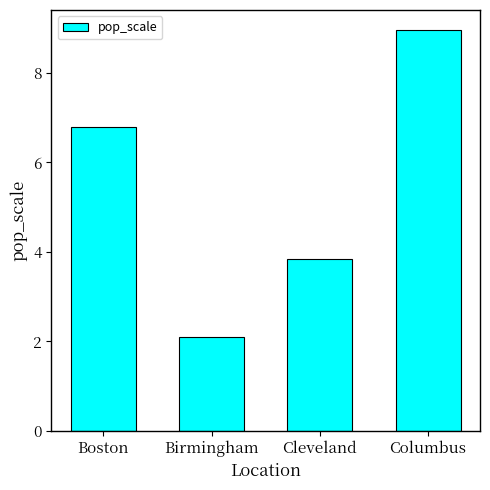

Reading right to left, transcribe all the data shown in this chart.

Columbus=9.0	Cleveland=3.8	Birmingham=2.1	Boston=6.8